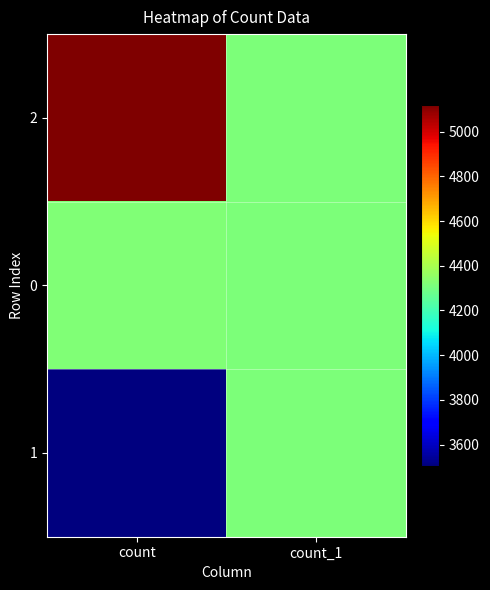

How many data points does each series have?

2